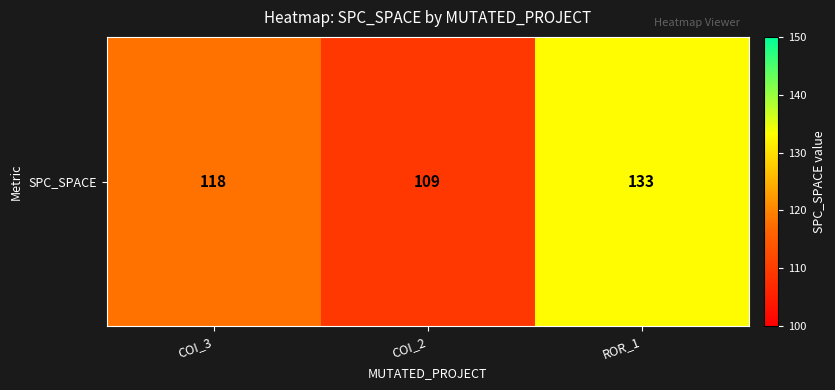

Rank the categories by value from highest to lowest.

ROR_1, COI_3, COI_2